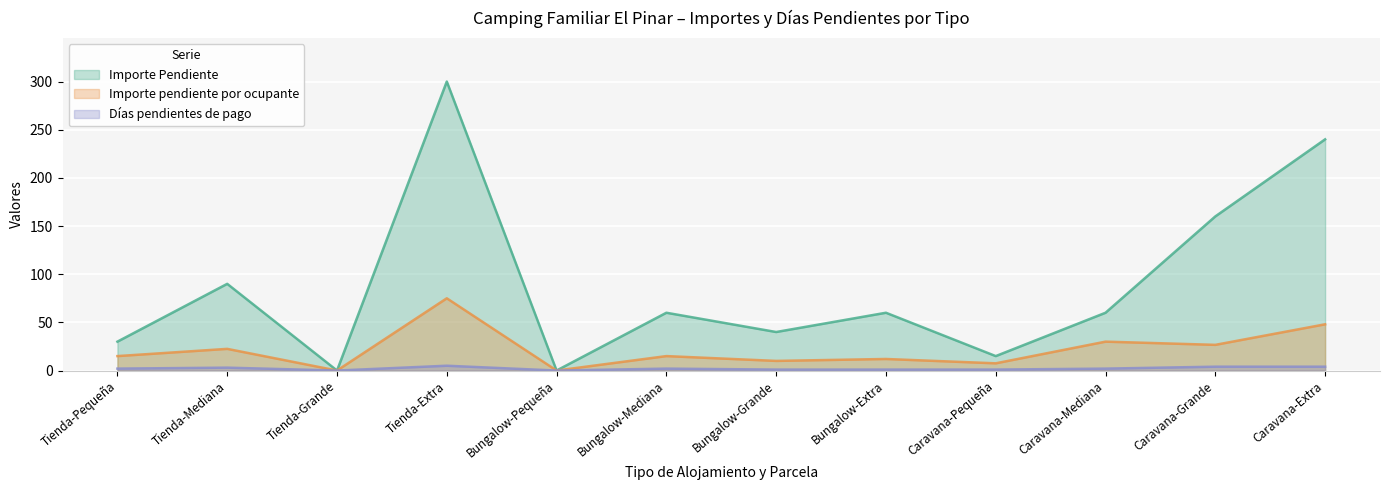

True or false: Importe pendiente por ocupante and Importe Pendiente cross at least once.

False